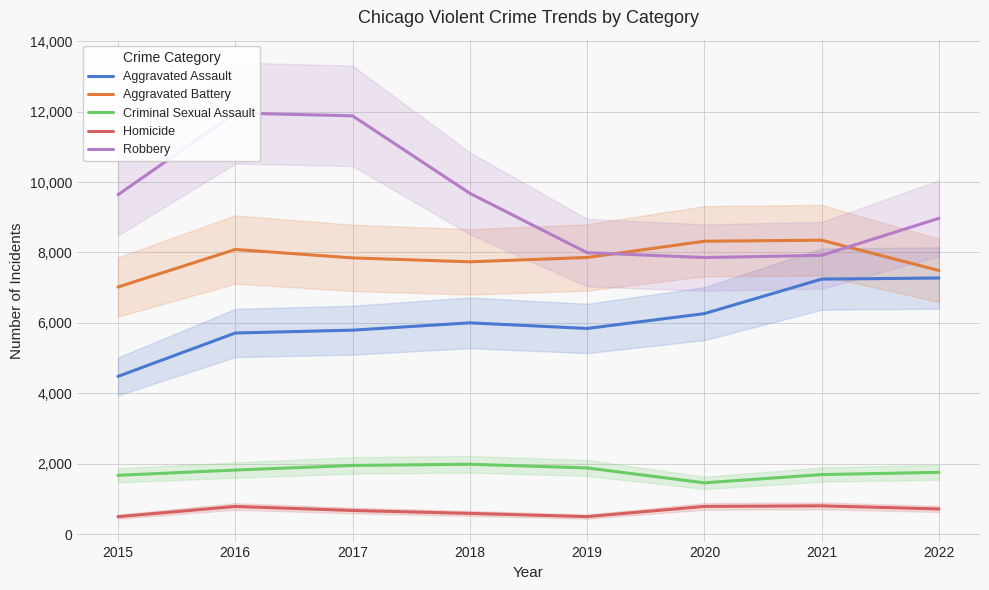

What is the value of the Criminal Sexual Assault point at the 2nd from the left?

1820